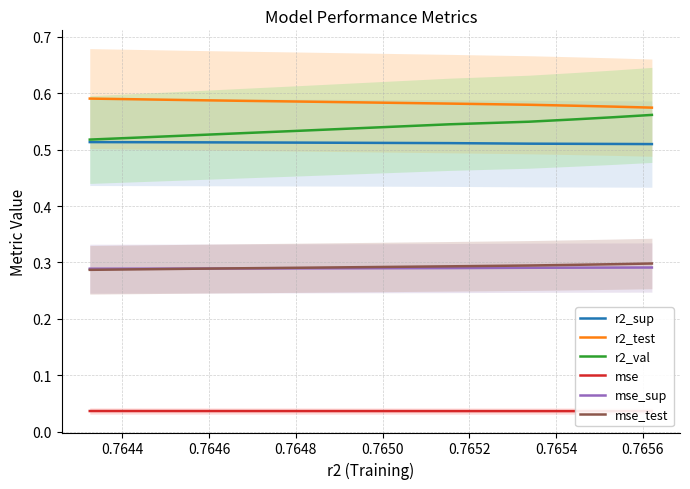

True or false: mse_sup and r2_test intersect in this chart.

False